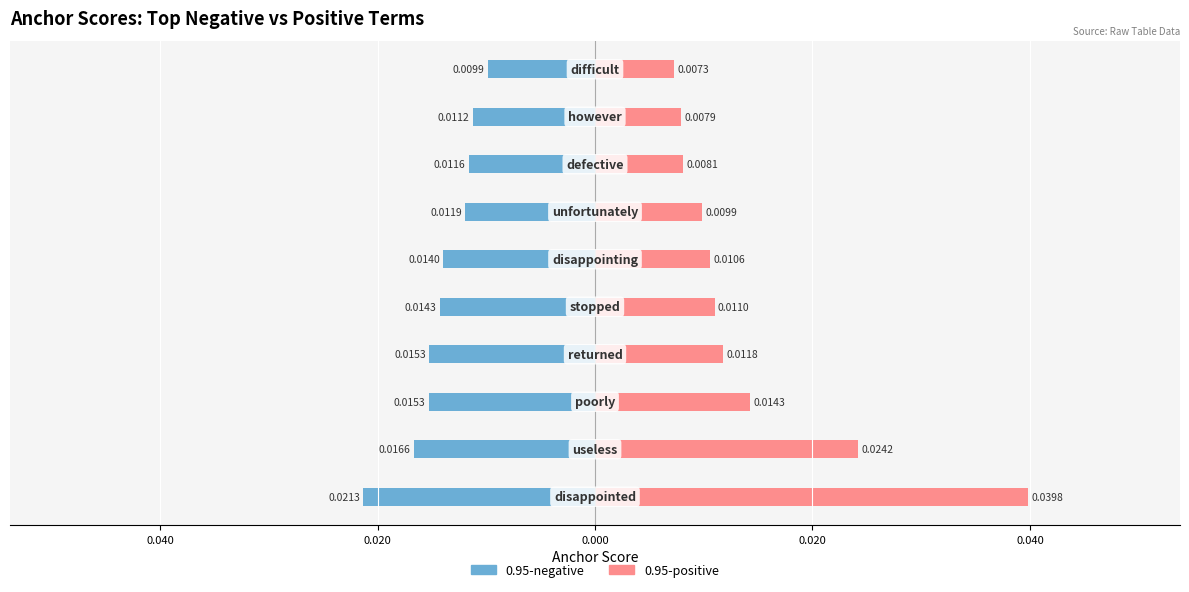

Between 0.040 and 0.040, which series saw the biggest shift?

0.95-positive